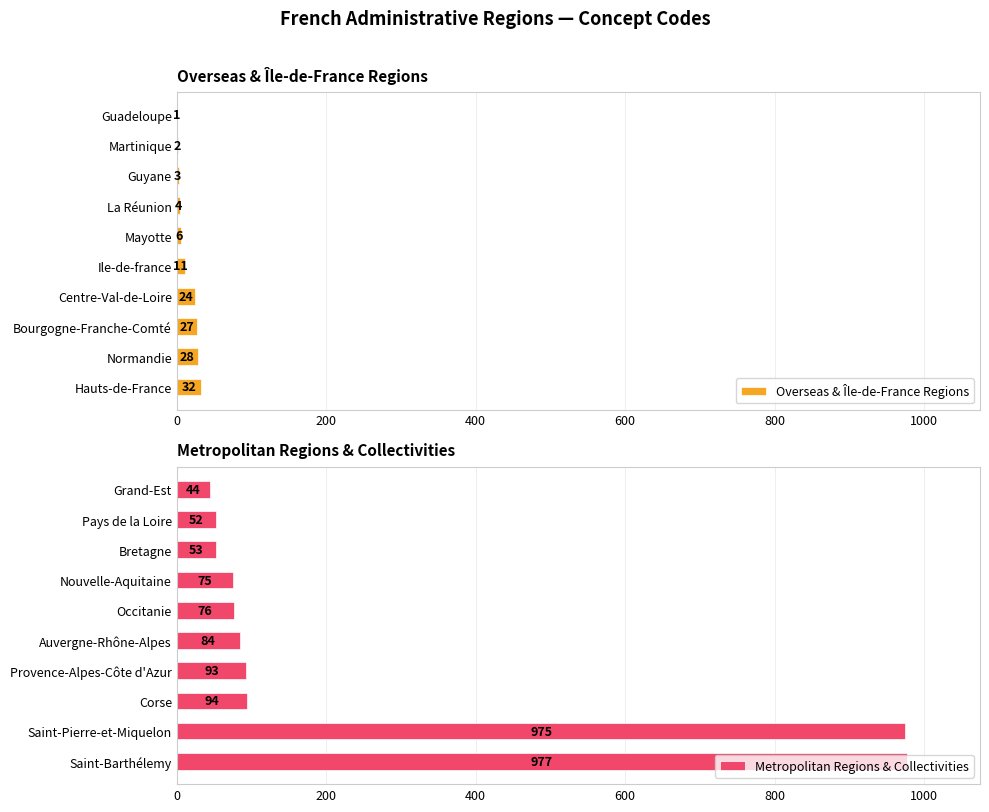

Reading left to right, extract all data points from this chart.

Overseas & Île-de-France Regions: 1	2	3	4	6	11	24	27	28	32
Metropolitan Regions & Collectivities: 44	52	53	75	76	84	93	94	975	977